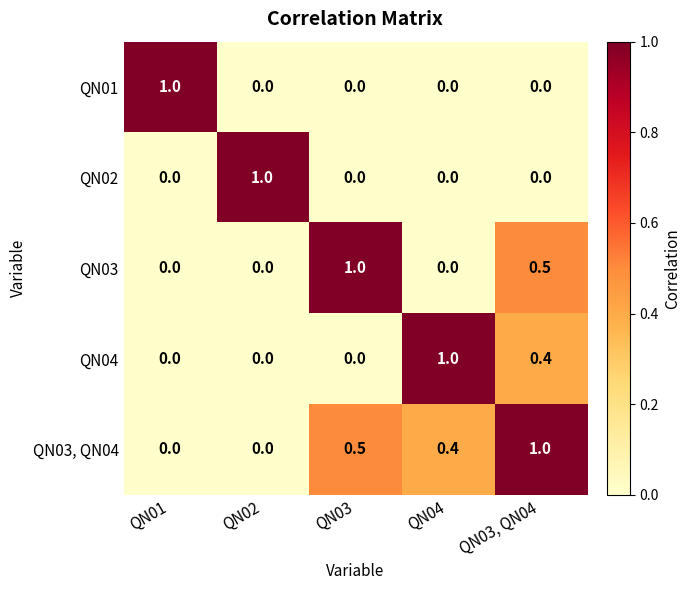

How many QN04 values are between 0 and 1?

5